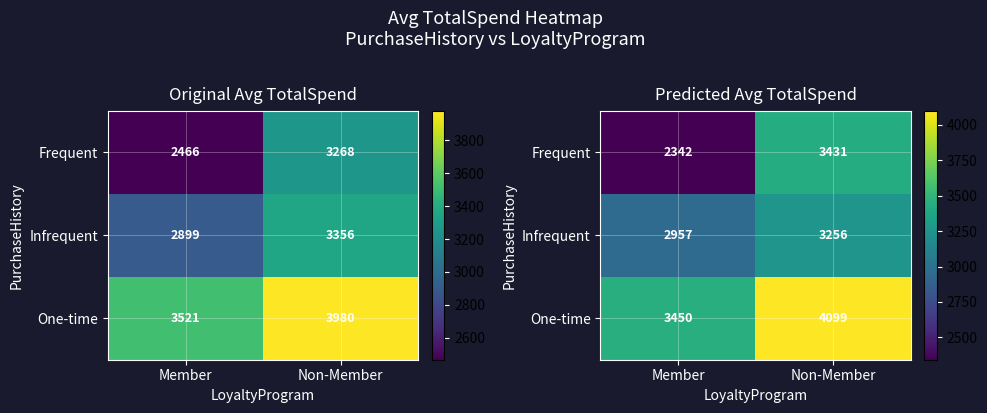

Which series has the largest range (max minus min)?

Frequent